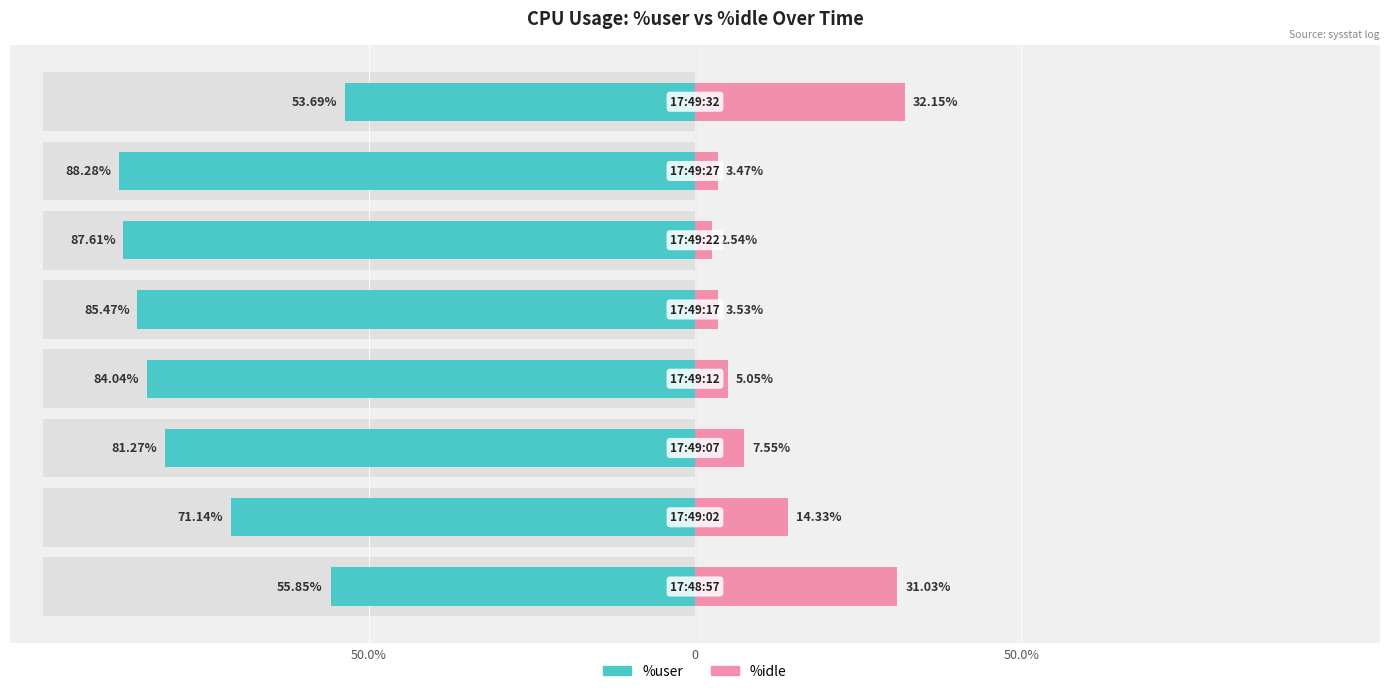

What is the minimum value shown in the chart?

-88.3